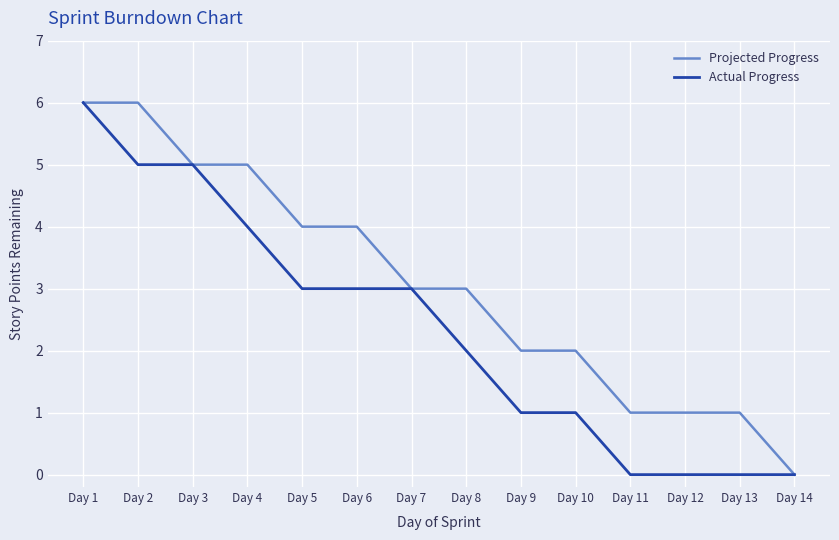

Rank the series at Day 6 from highest to lowest value.

Projected Progress, Actual Progress